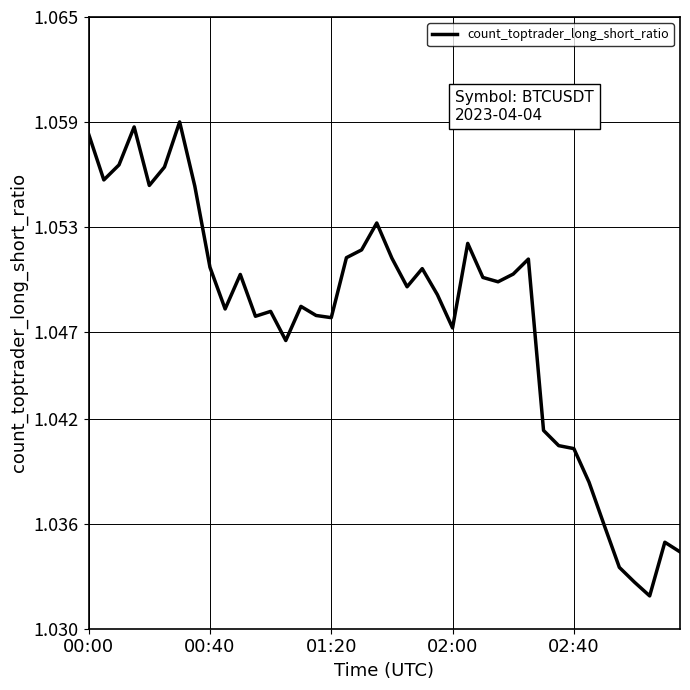

Does the chart display data point markers on the line(s)?

No